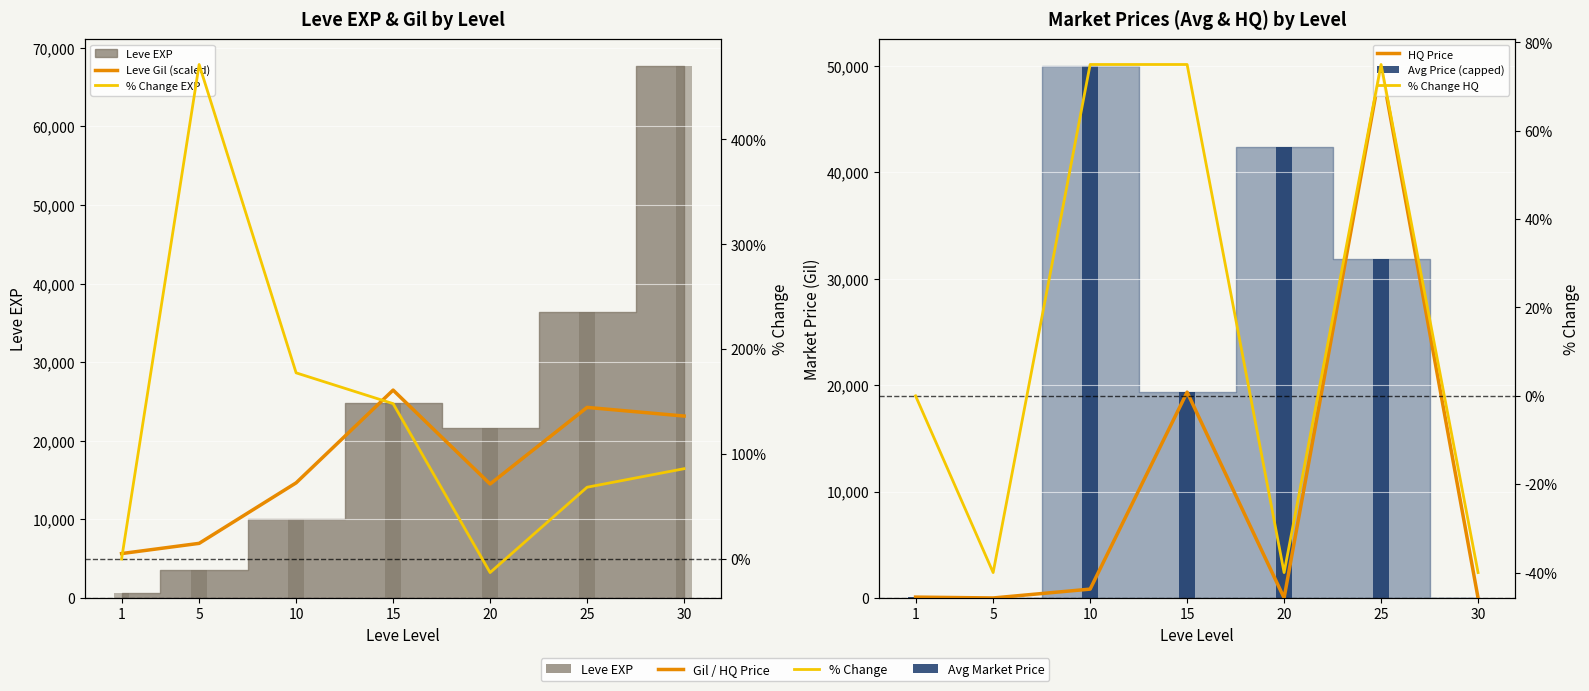

How many data points in Leve Gil (scaled) are above 14650?

3